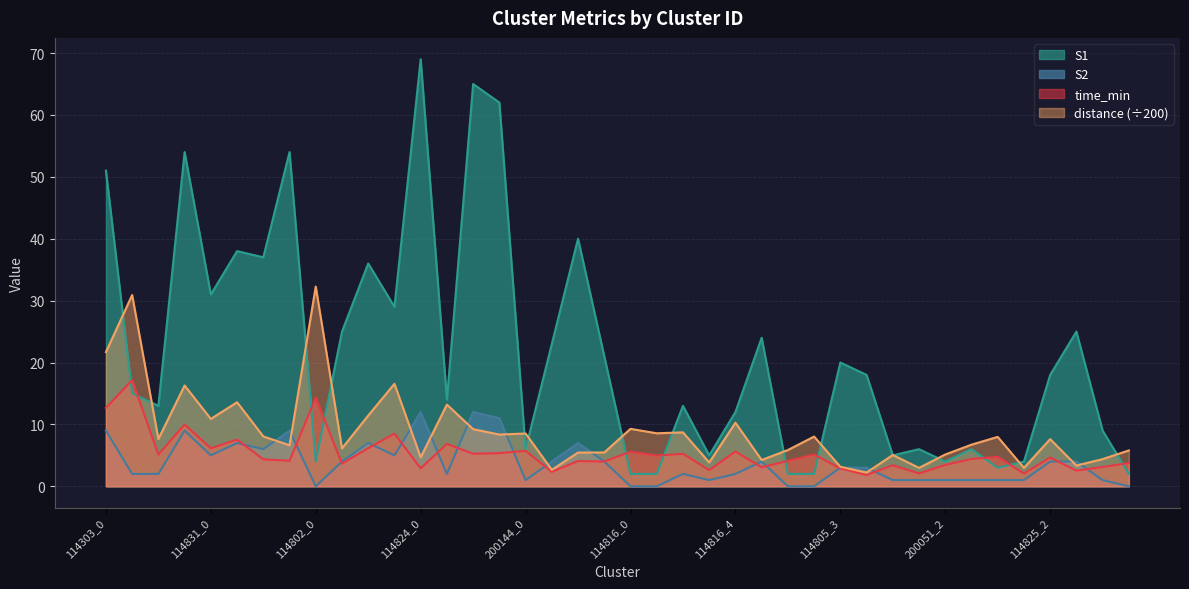

What is the spread (max minus min) of values at 114831_3?

49.9